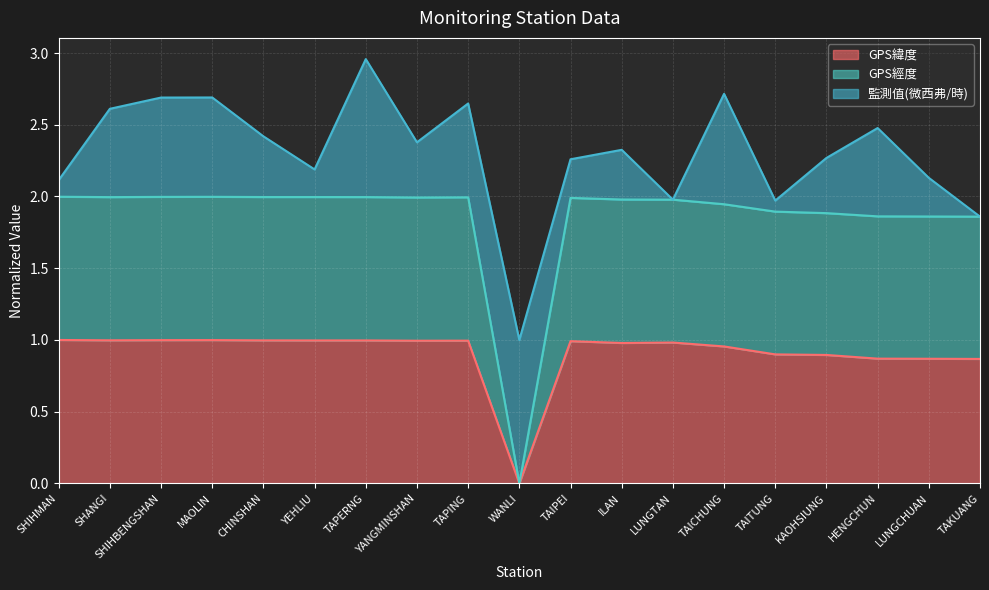

Where is the first local maximum for GPS緯度?

MAOLIN